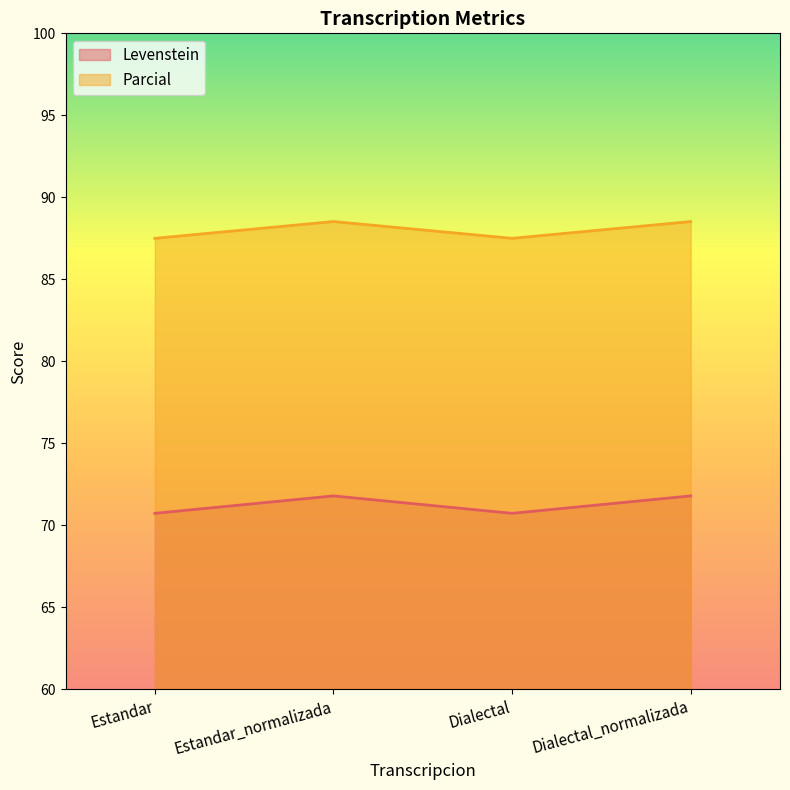

How many data points in Levenstein are less than 71?

2